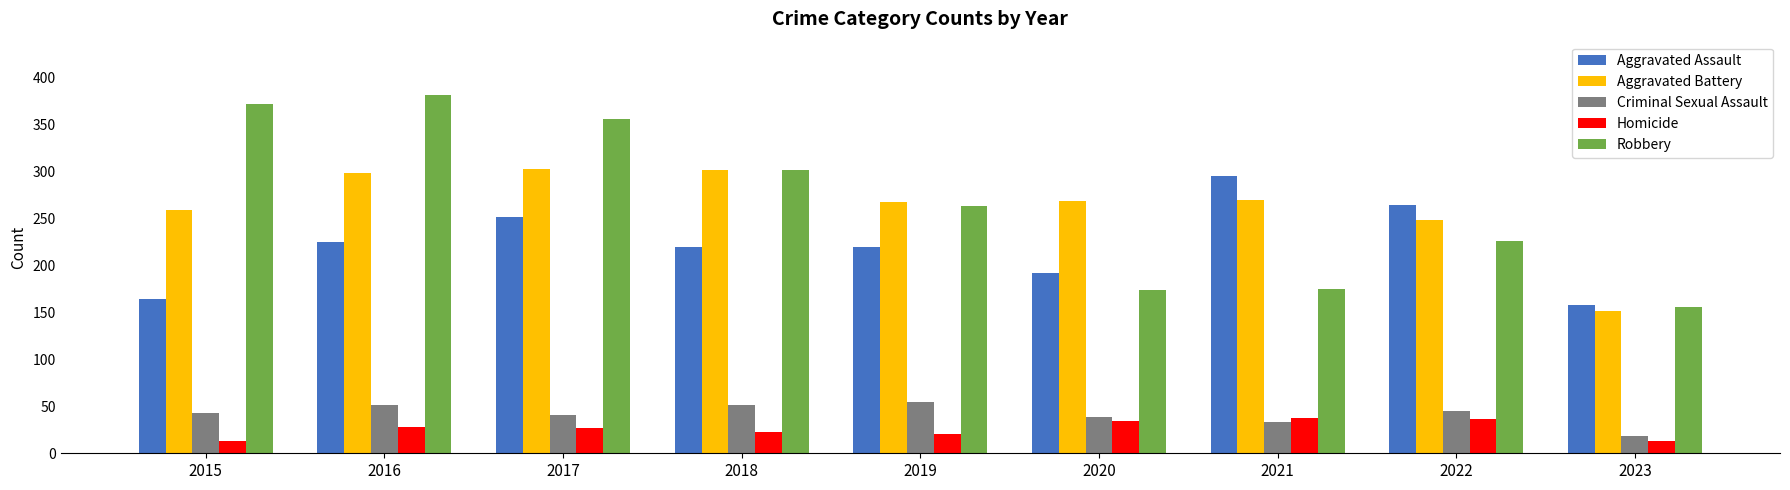

What is the highest value of the Homicide series?

38